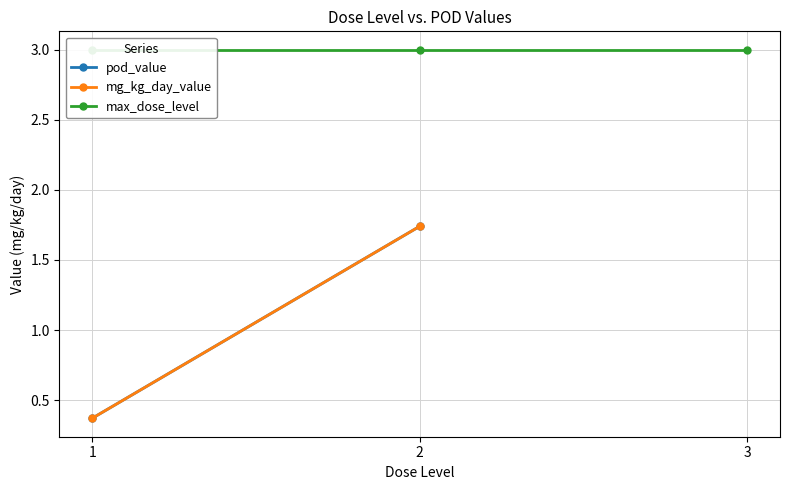

What are all the series names shown in the legend?

pod_value, mg_kg_day_value, max_dose_level